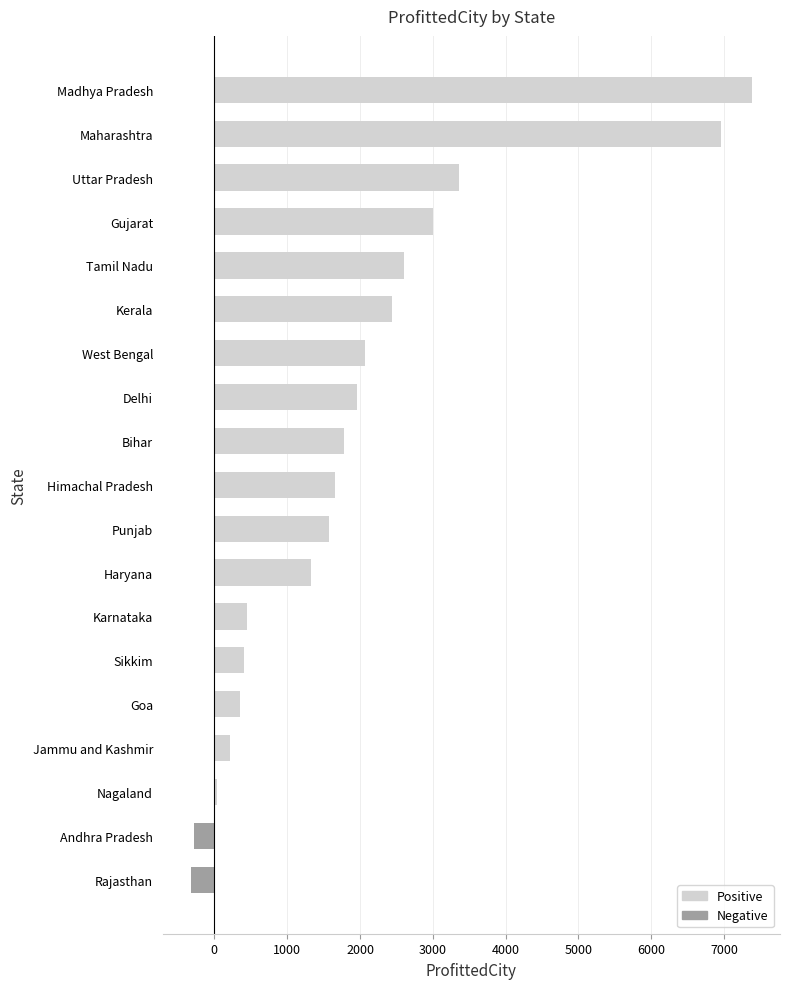

Are the bars horizontal?

Yes